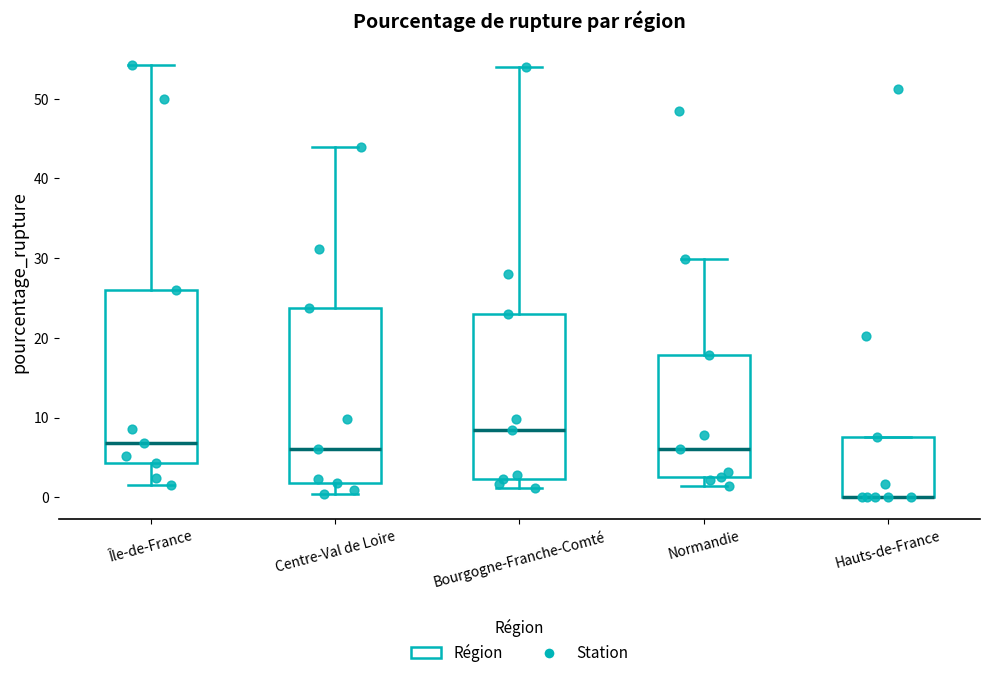

Reading left to right, read every box against the y-axis: the position of its median line, the range the box covers, and the ends of its whiskers. The values are not printed on the chart, so give them approximately, as read against the axis.

Île-de-France: median 7, box 4 to 26, whiskers 1 to 54
Centre-Val de Loire: median 6, box 2 to 24, whiskers 0 to 44
Bourgogne-Franche-Comté: median 8, box 2 to 23, whiskers 1 to 54
Normandie: median 6, box 2 to 18, whiskers 1 to 30
Hauts-de-France: median 0 (drawn on the box's lower edge), box 0 to 8, whiskers 0 to 8